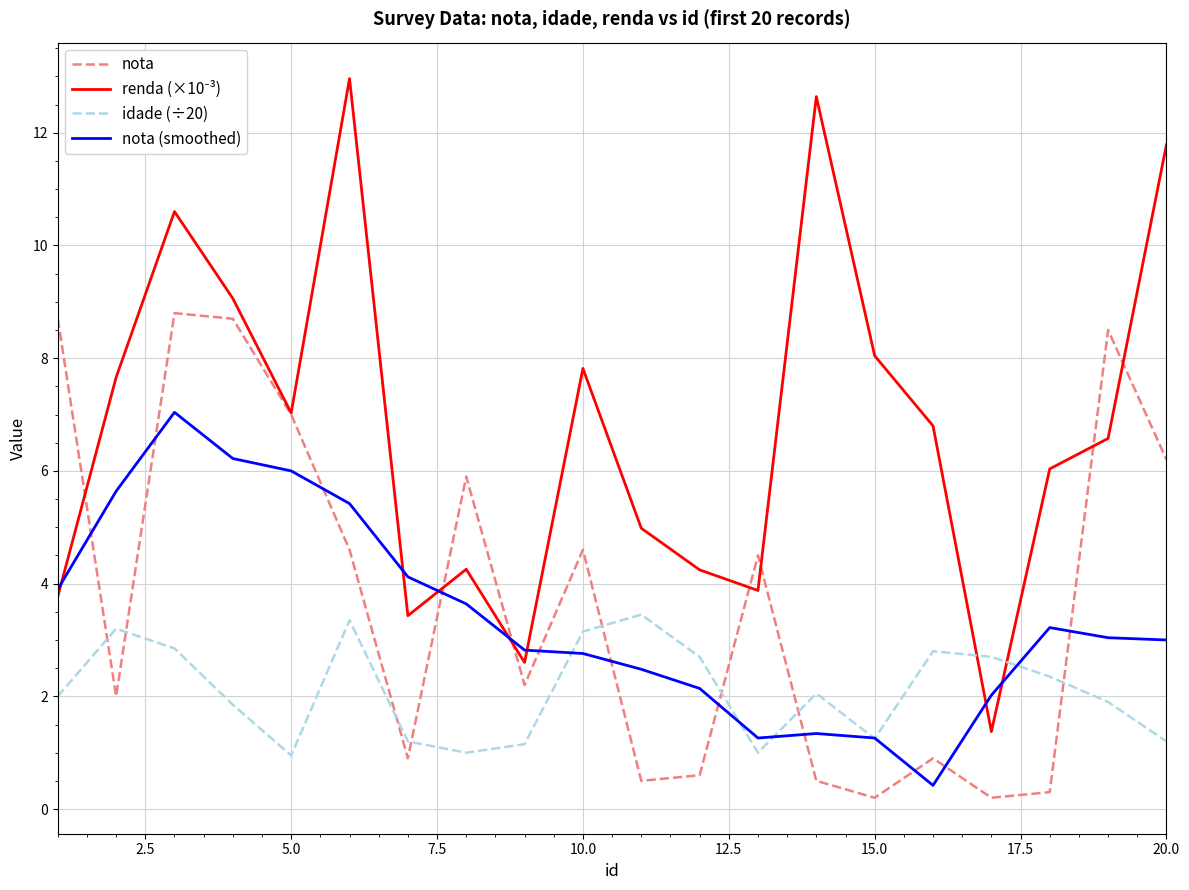

How many lines are shown in the chart?

4